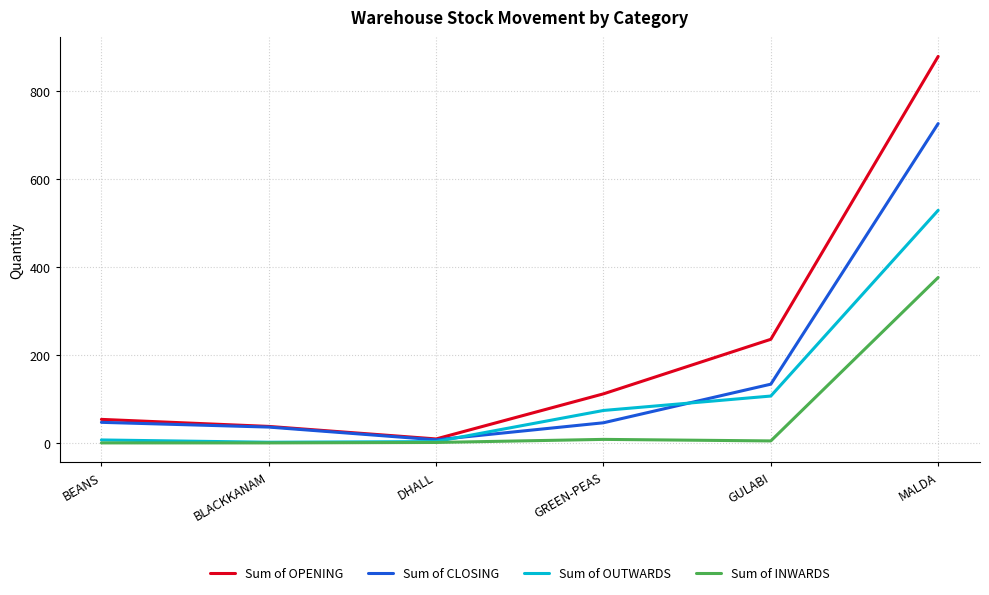

List the series in order of their peak value, lowest first.

Sum of INWARDS, Sum of OUTWARDS, Sum of CLOSING, Sum of OPENING